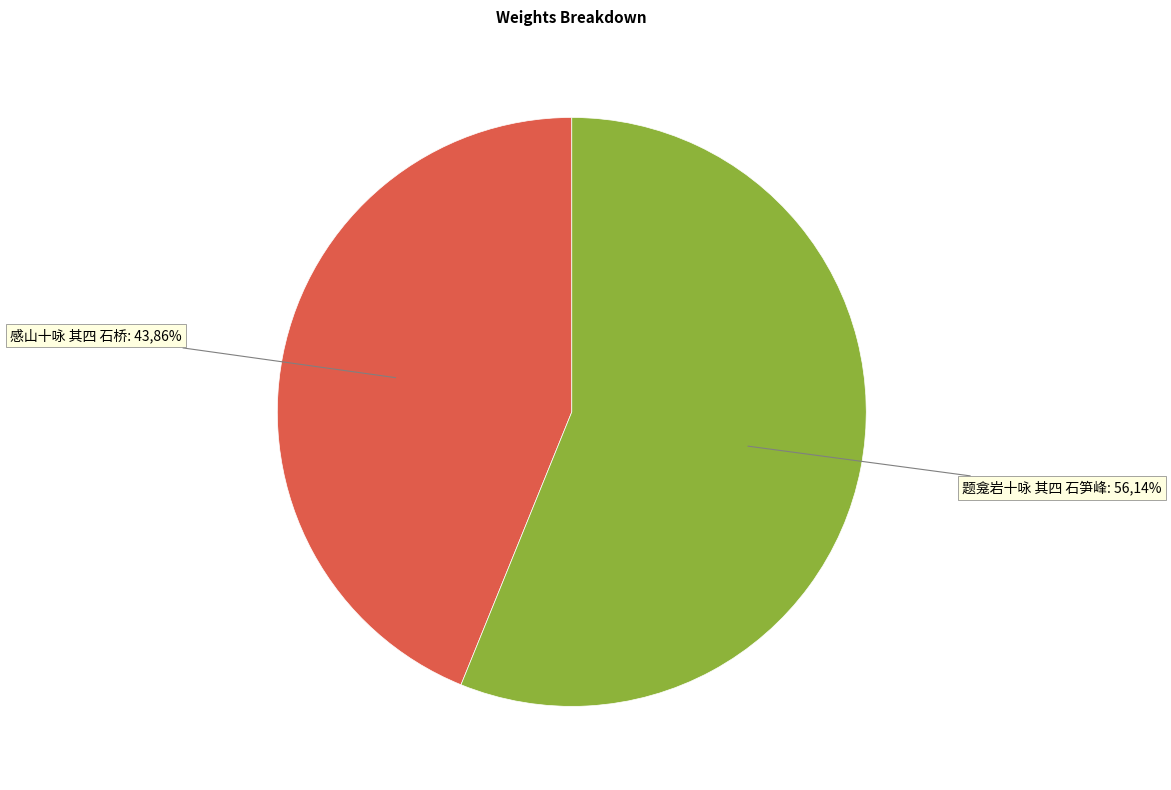

Count the number of slices in the pie.

2